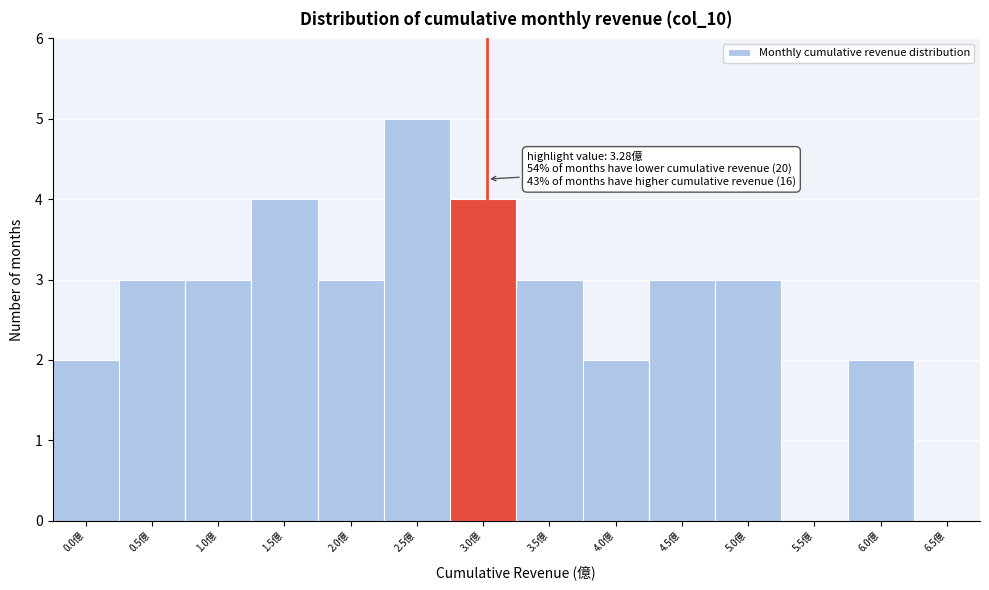

Reading left to right, transcribe all the data shown in this chart.

0.0億=2	0.5億=3	1.0億=3	1.5億=4	2.0億=3	2.5億=5	3.0億=4	3.5億=3	4.0億=2	4.5億=3	5.0億=3	5.5億=0	6.0億=2	6.5億=0